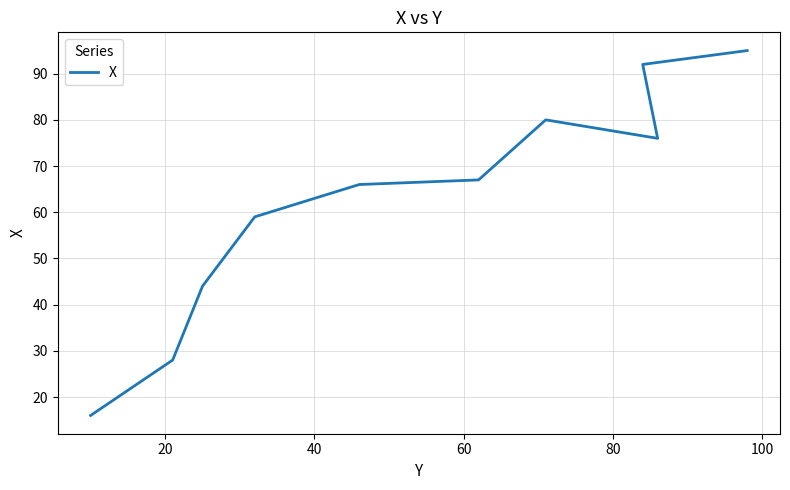

Reading left to right, list all the values displayed in this chart.

16	28	44	59	66	67	80	76	92	95